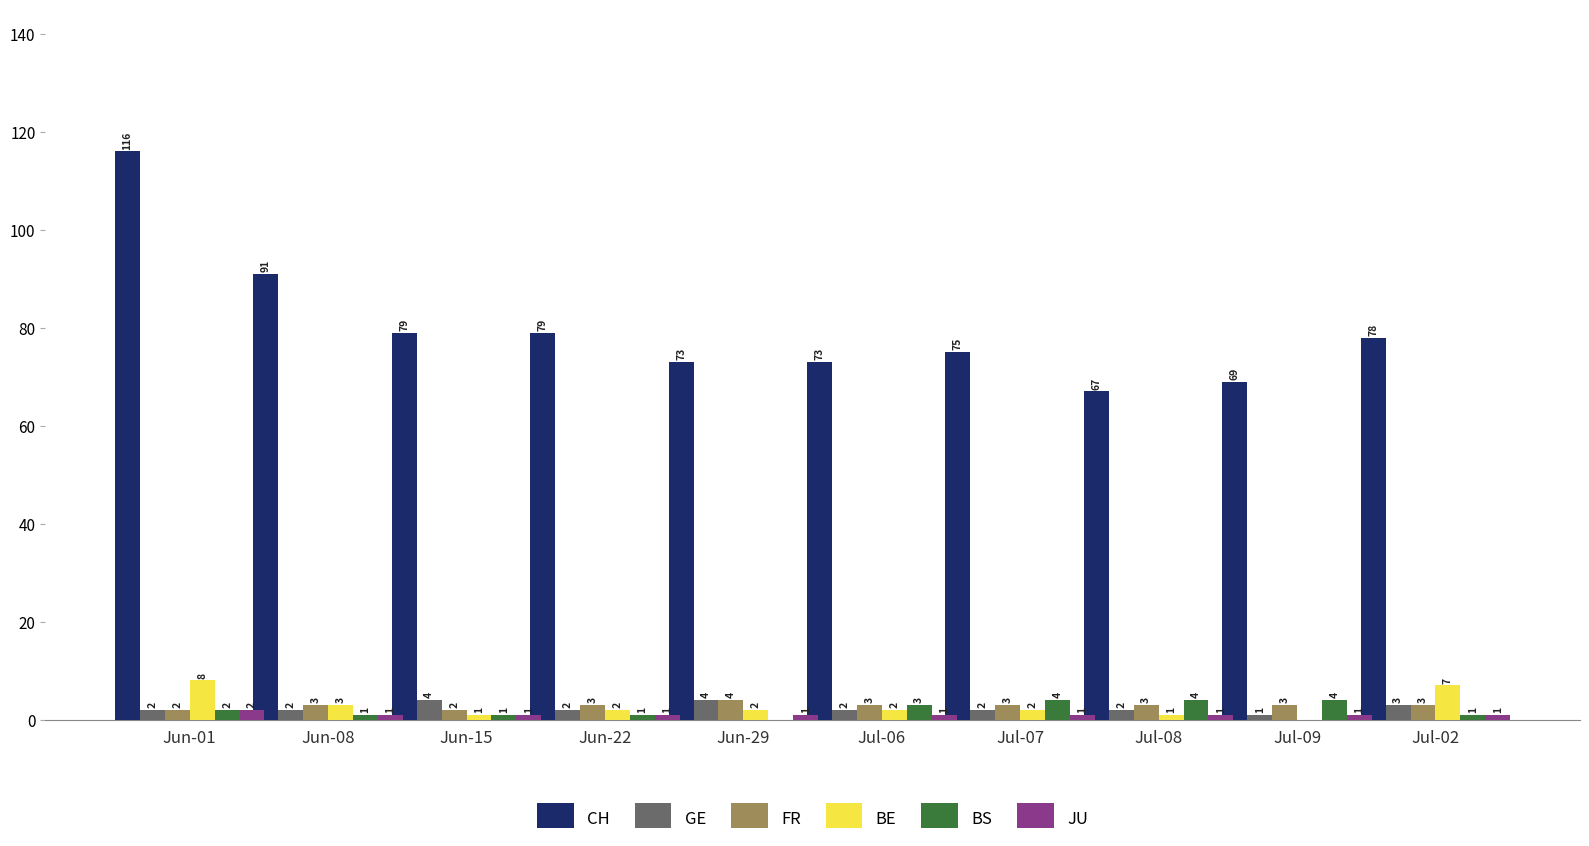

What is the maximum value for BS?

4